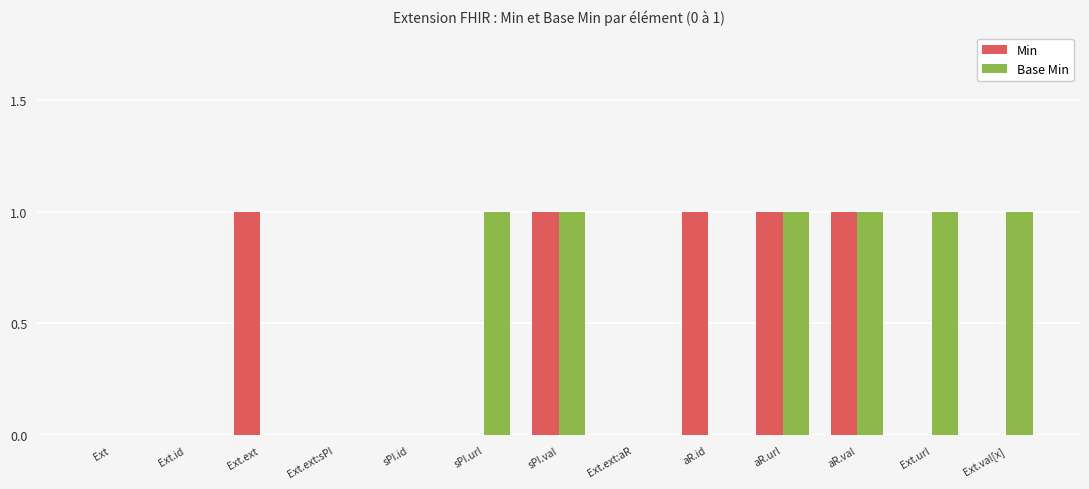

The Base Min series shows 0 at sPI.id. True or false?

True